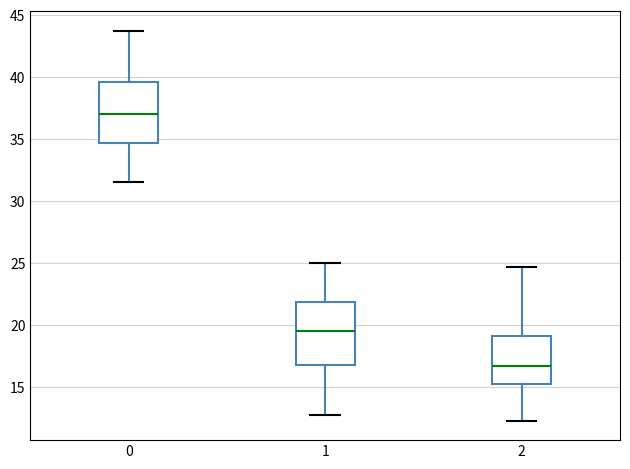

Which box has the highest median line?

0